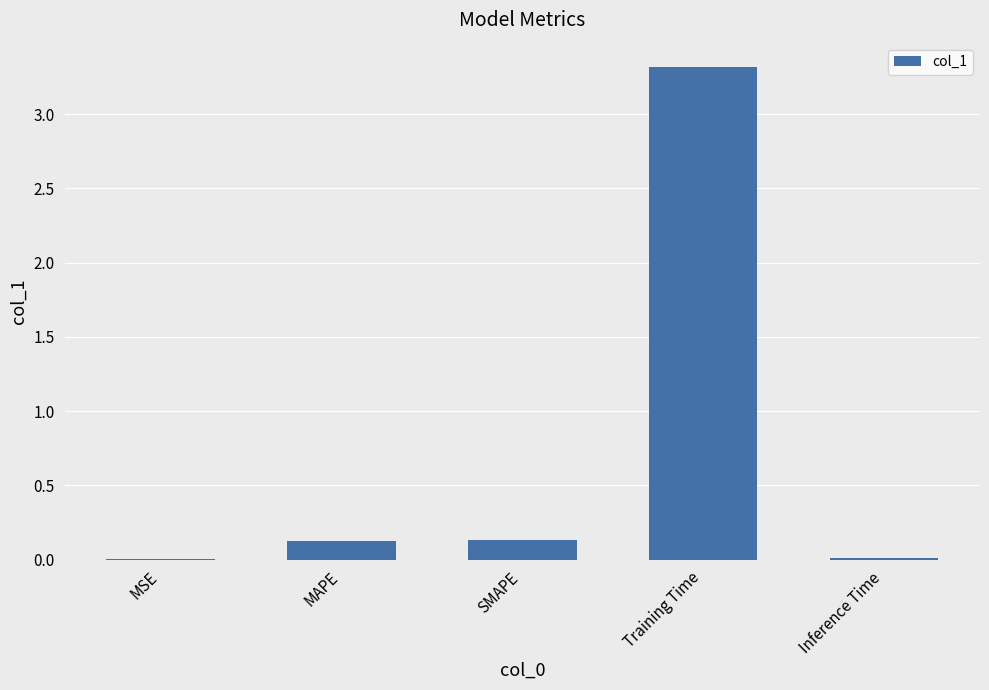

Does the chart contain stacked bars?

No